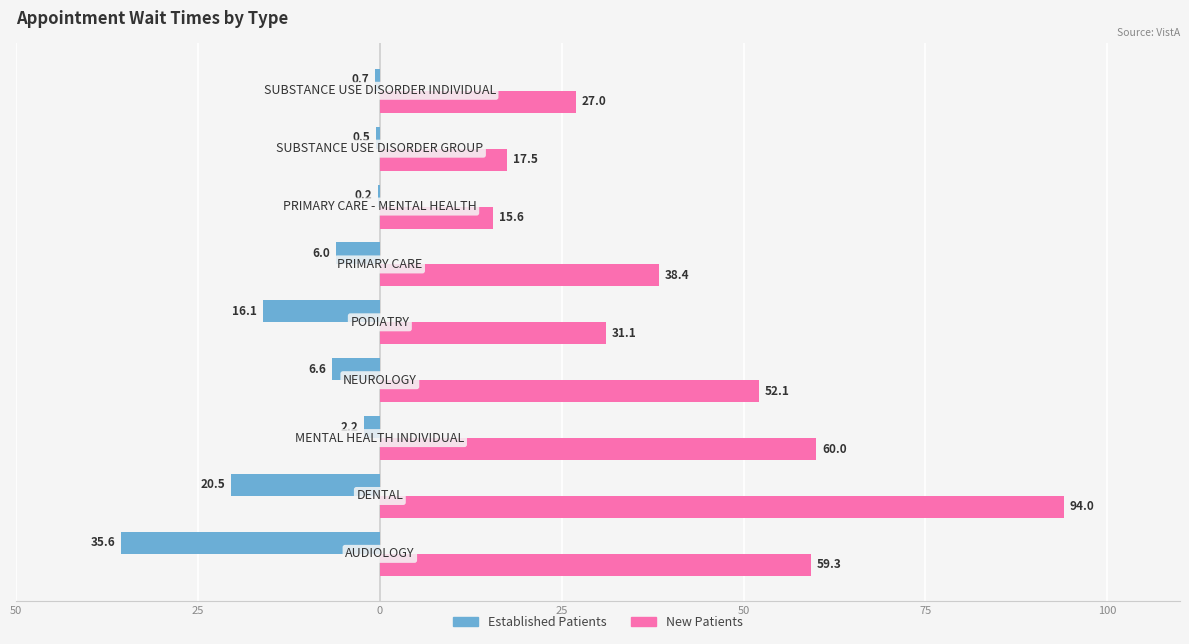

Count the number of categories in the chart.

9